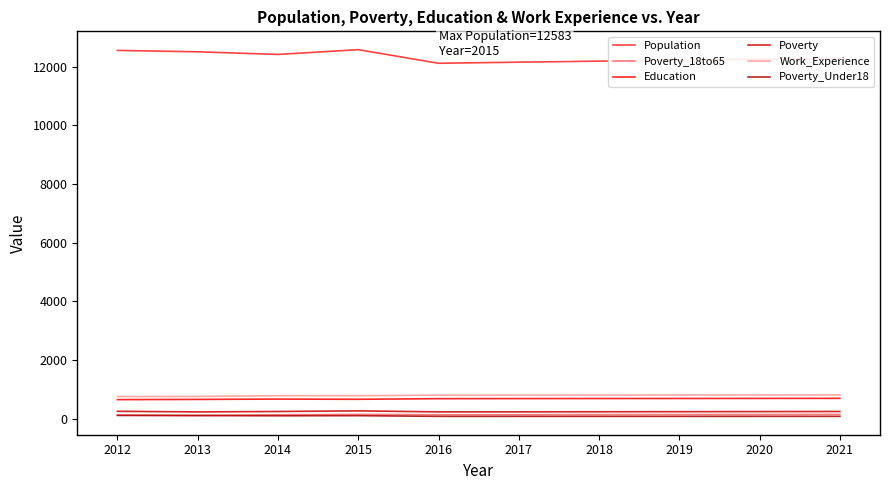

What is the minimum value shown in the chart?

80